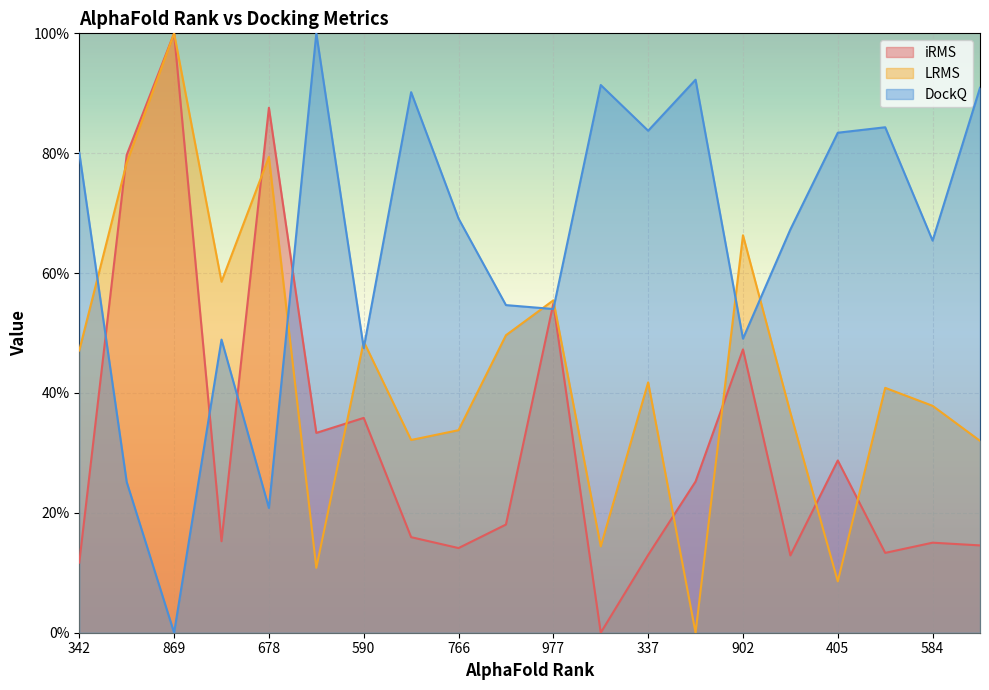

What value does the DockQ series have at 356?

0.8